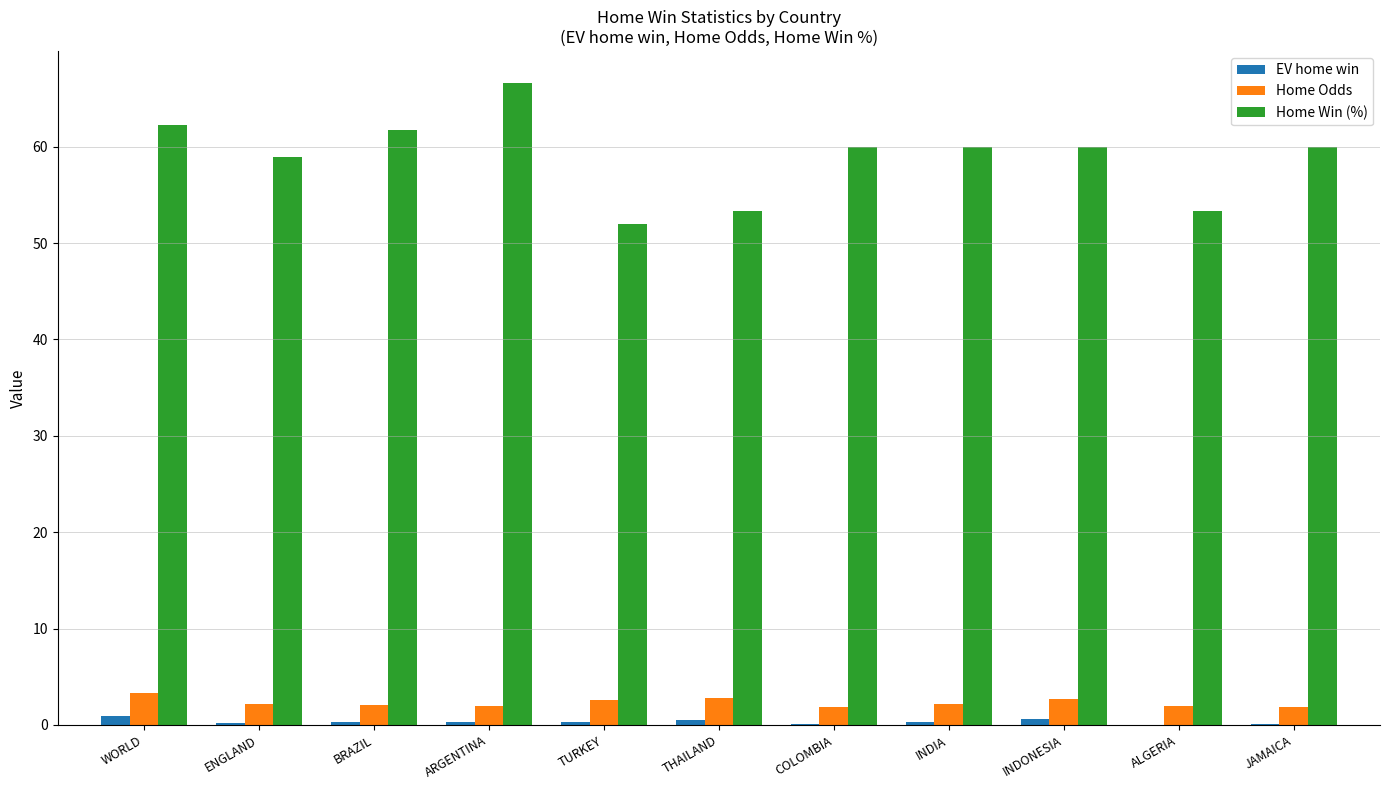

What is the greatest value displayed?

66.6